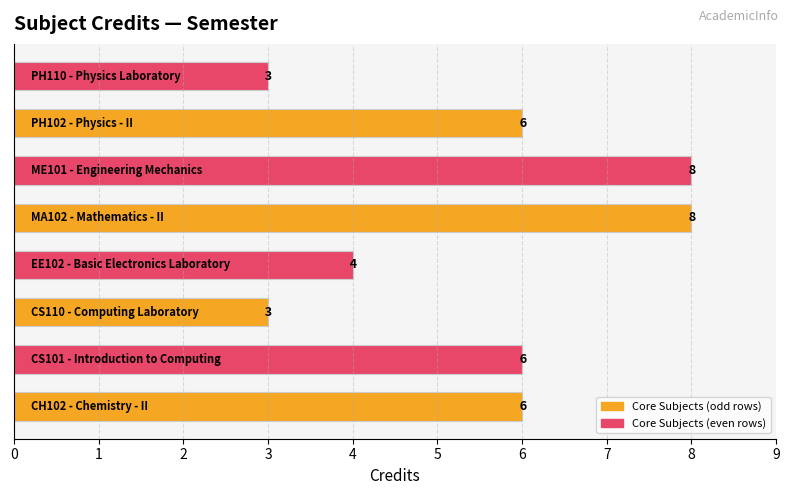

What is the difference between the maximum and minimum values?

5